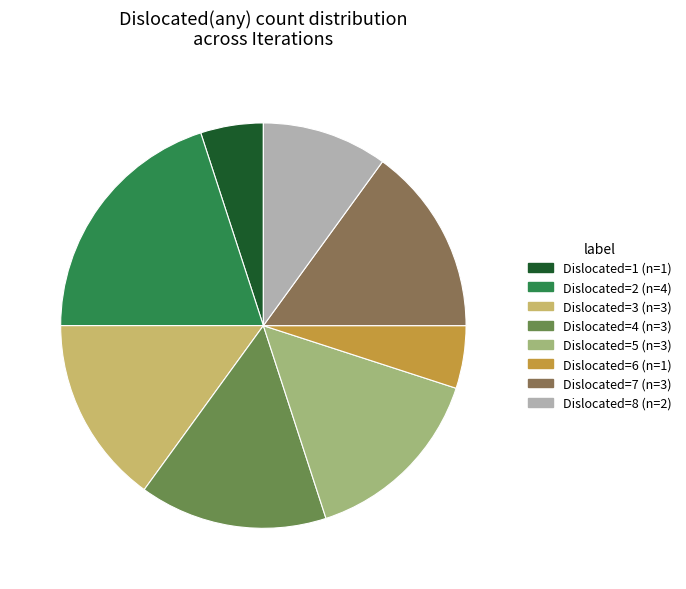

Is there any slice that represents more than half of the pie?

No